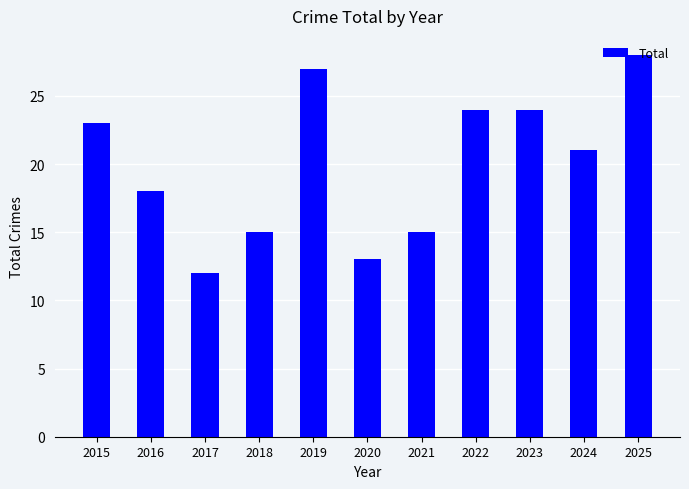

Reading left to right, extract all data points from this chart.

23	18	12	15	27	13	15	24	24	21	28